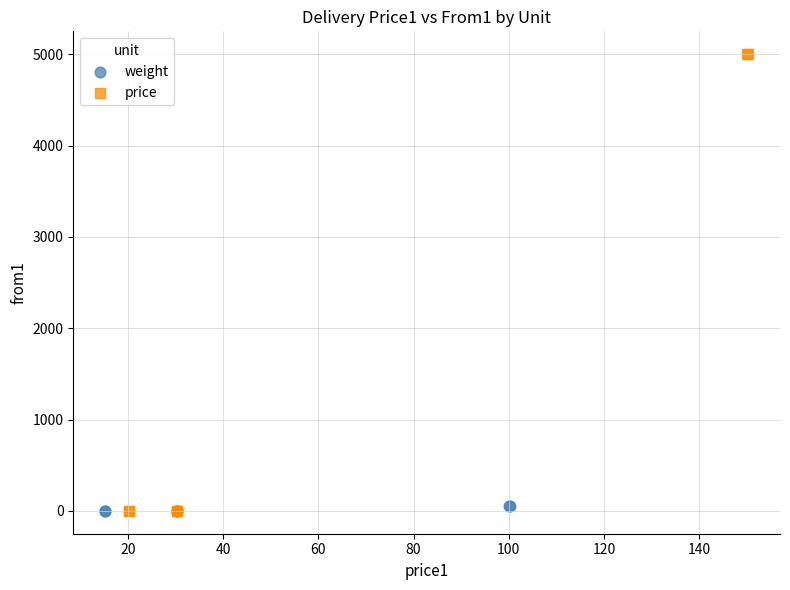

What are all the series names shown in the legend?

weight, price